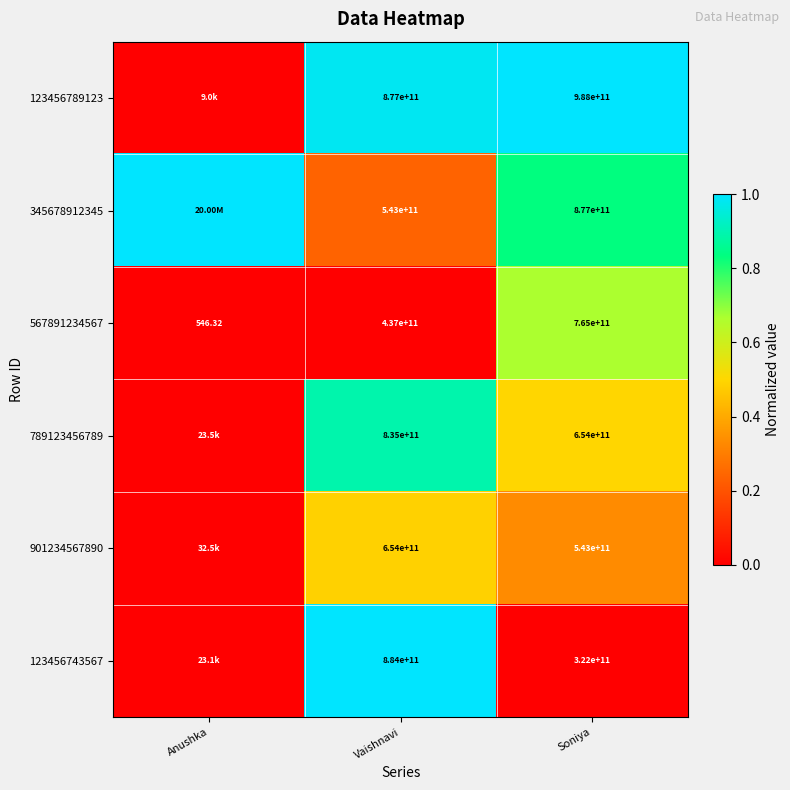

At which category is the sum across all series the highest?

Vaishnavi